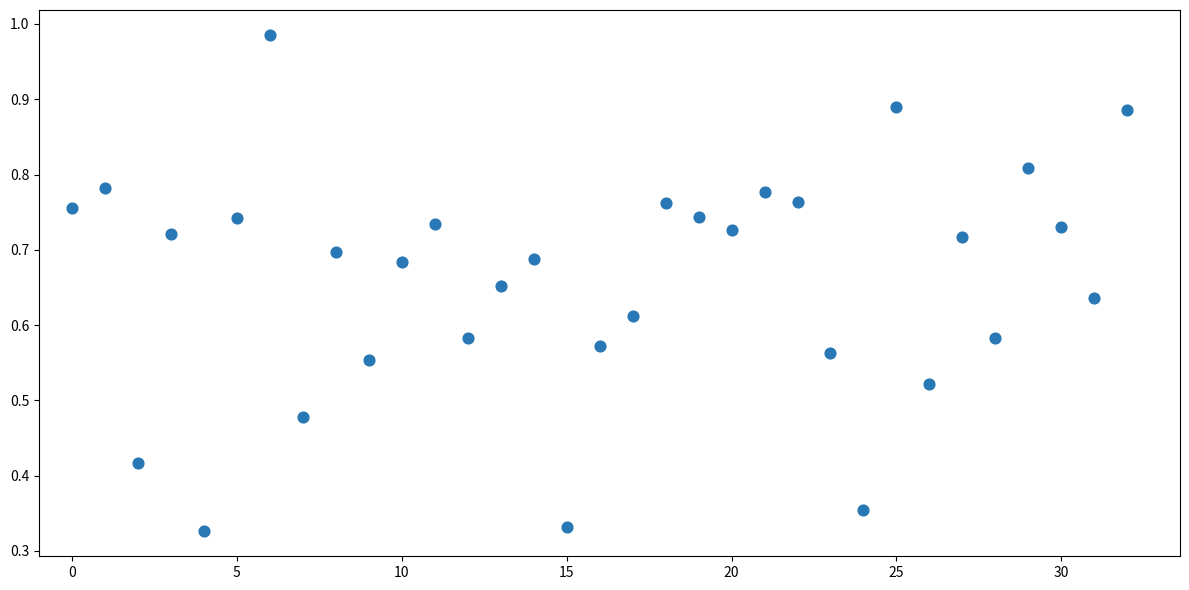

How many data points are displayed?

33